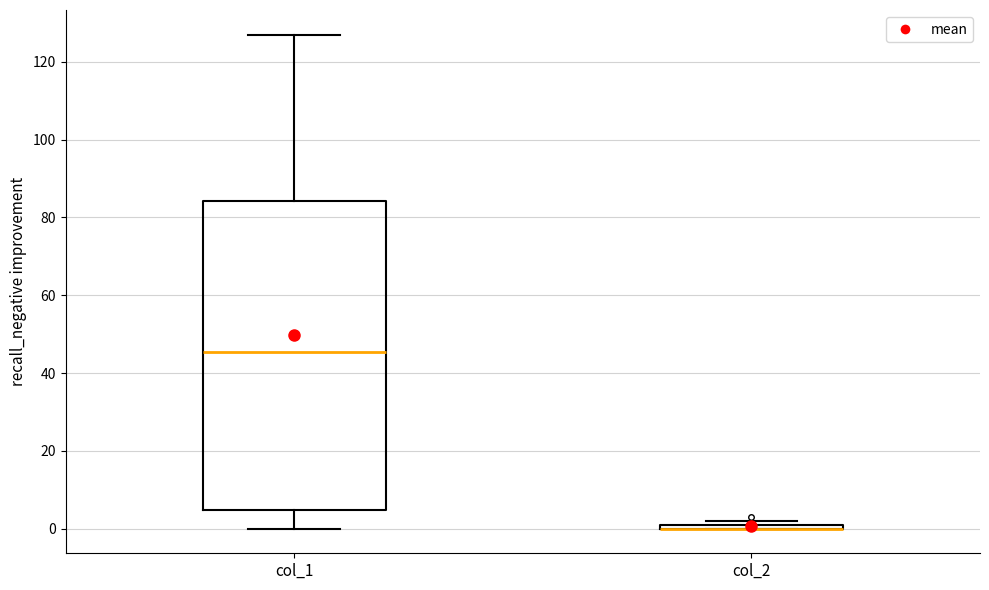

Comparing the boxes themselves (not the whiskers), which one is the tallest?

col_1